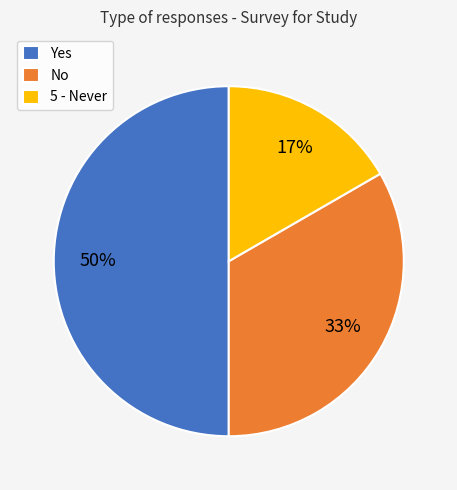

To the nearest percent, what portion does 5 - Never represent?

17%